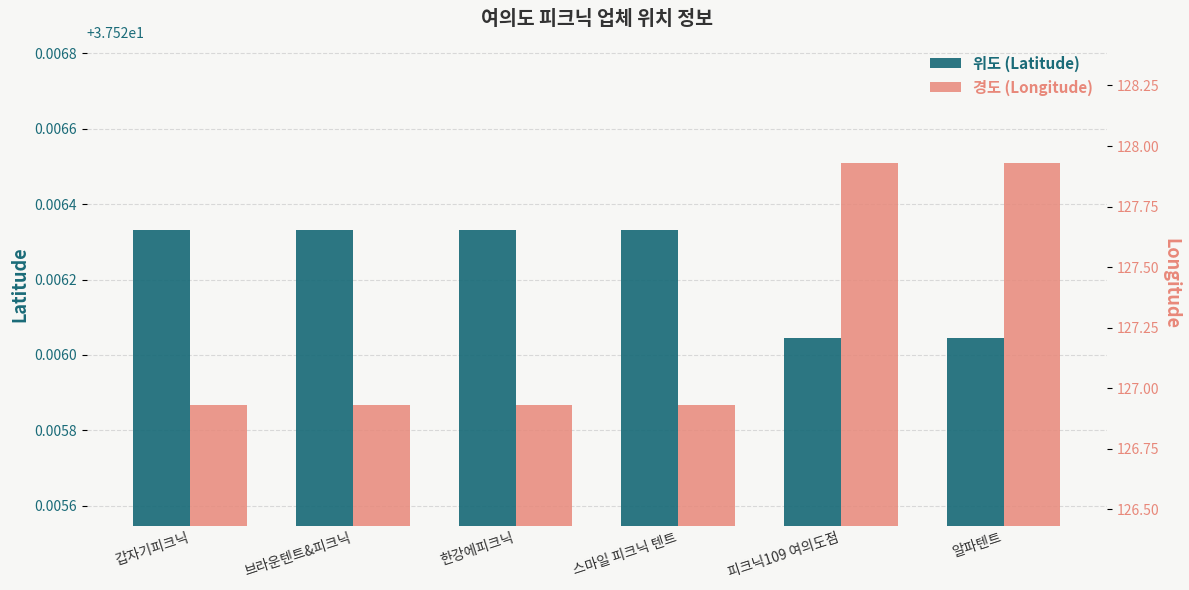

Reading left to right, extract all data points from this chart.

latitude: 37.5	37.5	37.5	37.5	37.5	37.5
longitude: 126.9	126.9	126.9	126.9	127.9	127.9